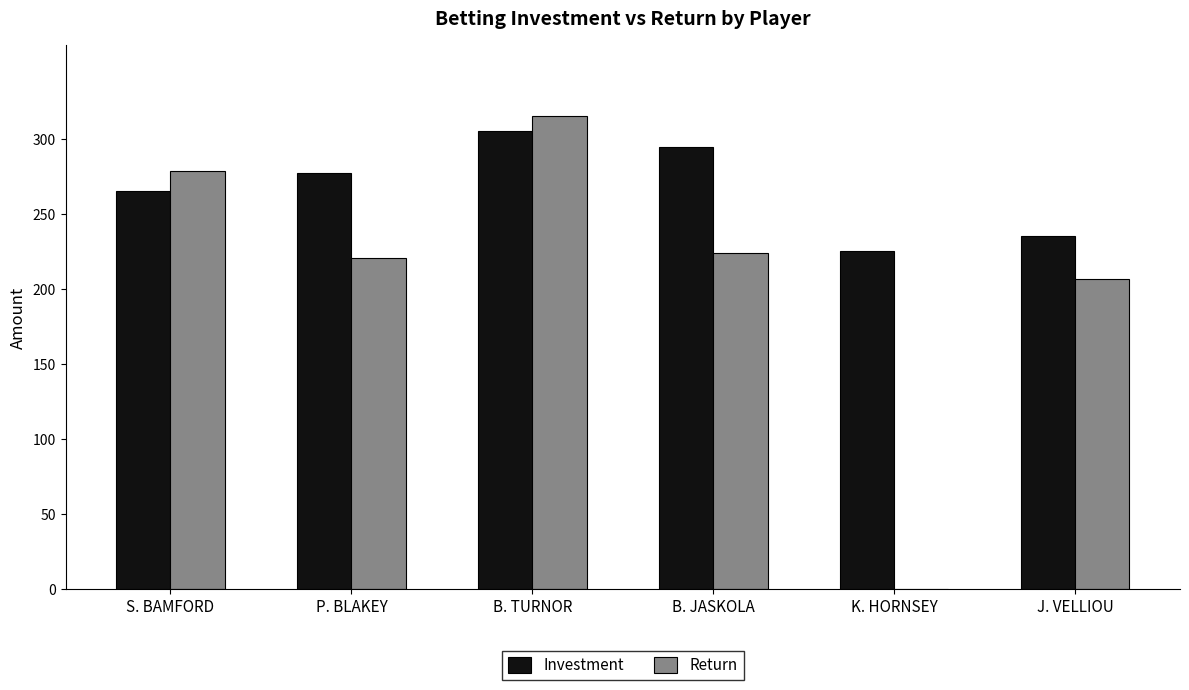

Which category has the highest value across all series?

B. TURNOR